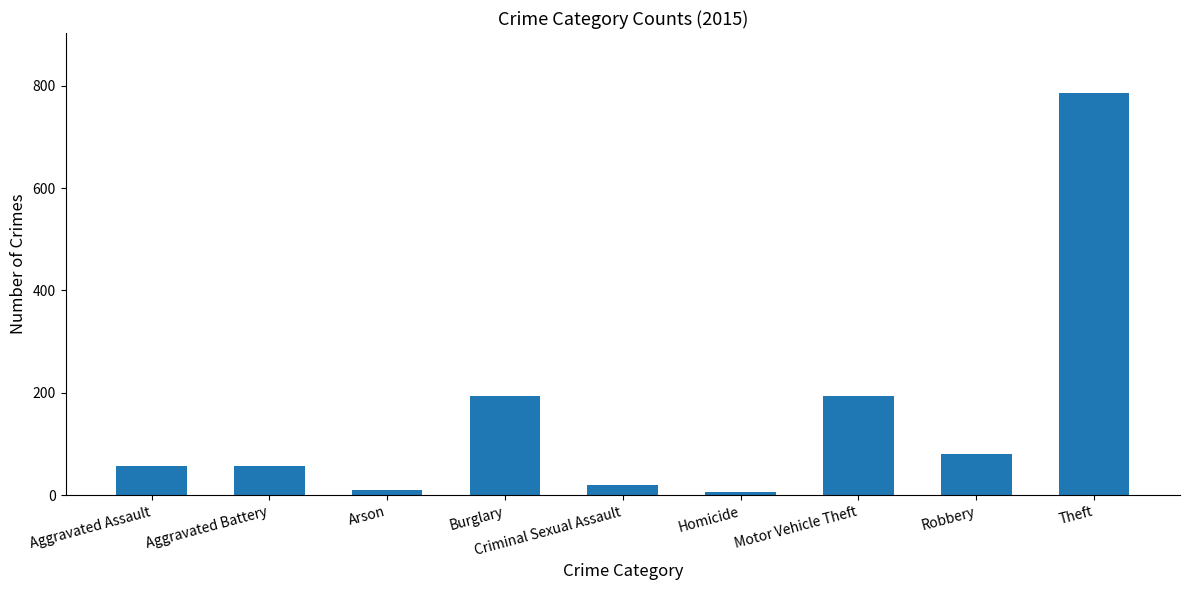

What is the sum of all values?

1401